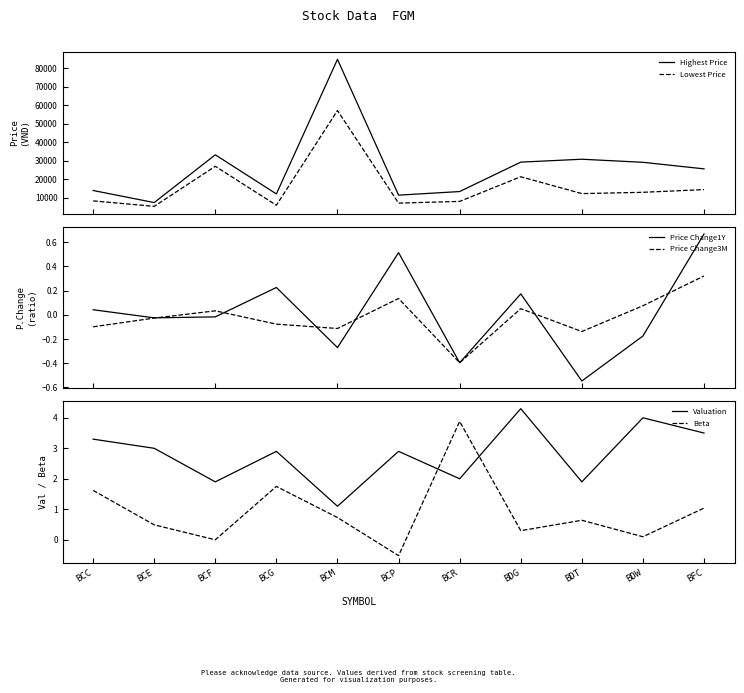

At which category does Valuation reach its first local valley?

BCF